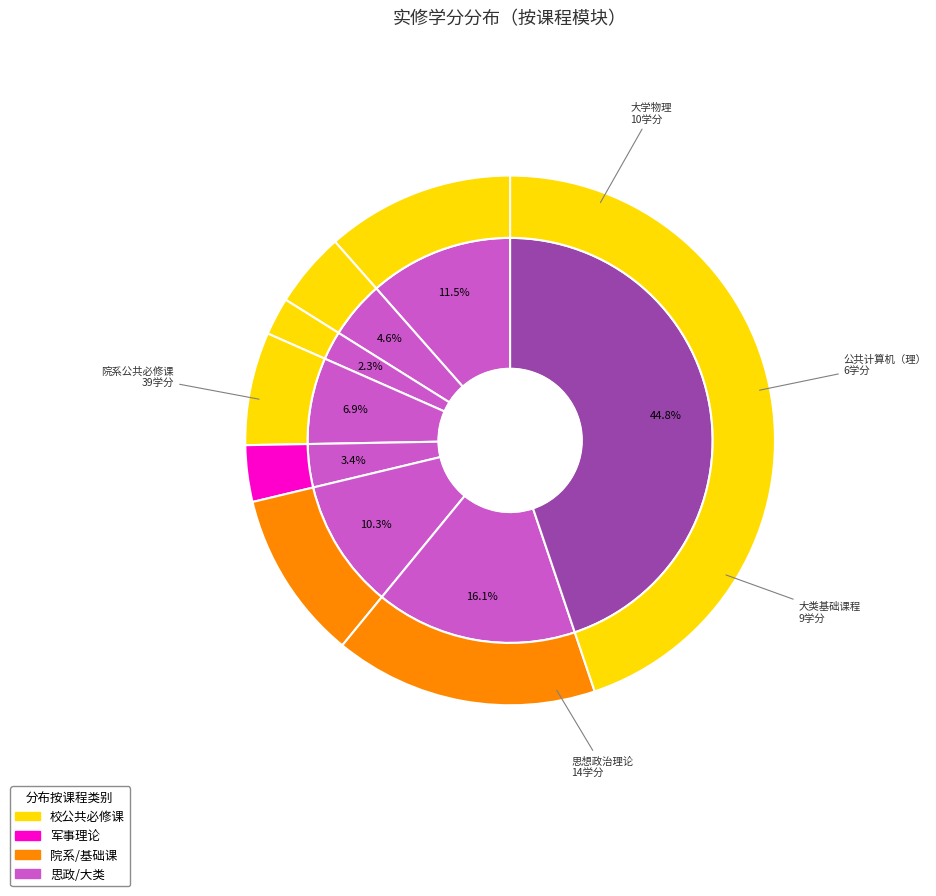

Do 思想政治理论 and 公共计算机（理） together represent more than half of the pie?

No